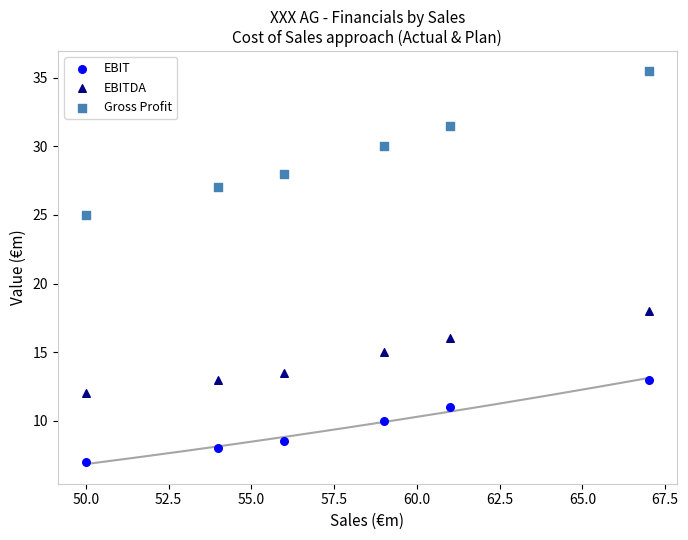

Which series has the widest spread of Y values?

Gross Profit